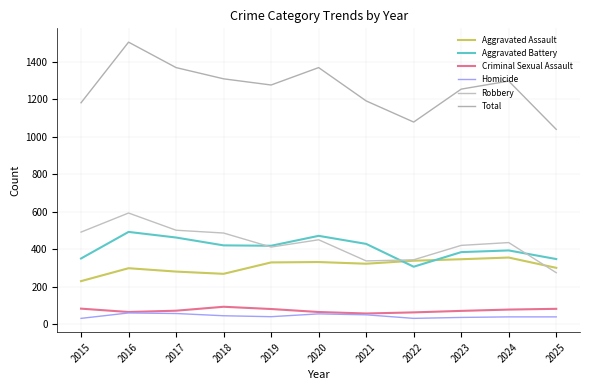

Which has a higher value, 2019 or 2018?

2019